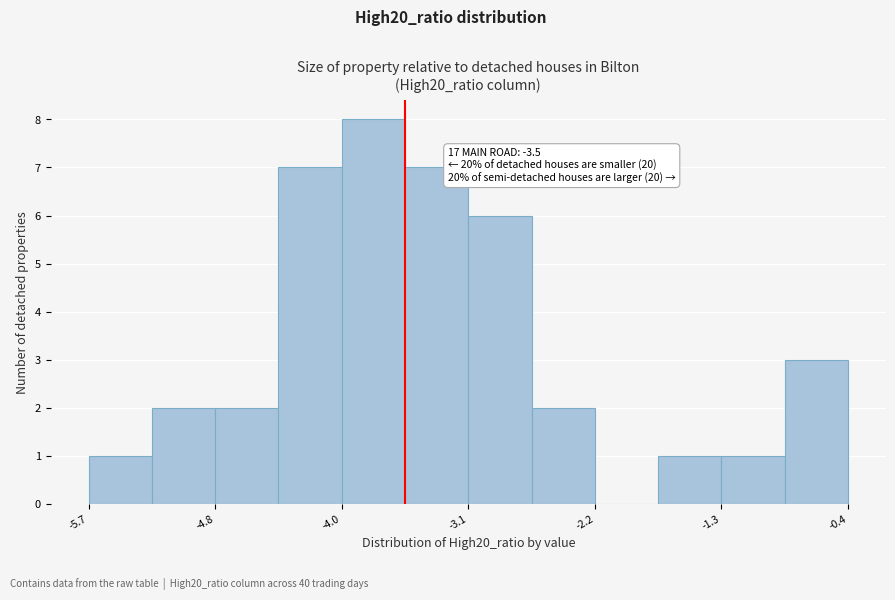

Which range on the x-axis has the tallest bar?

-4.0 to -3.5